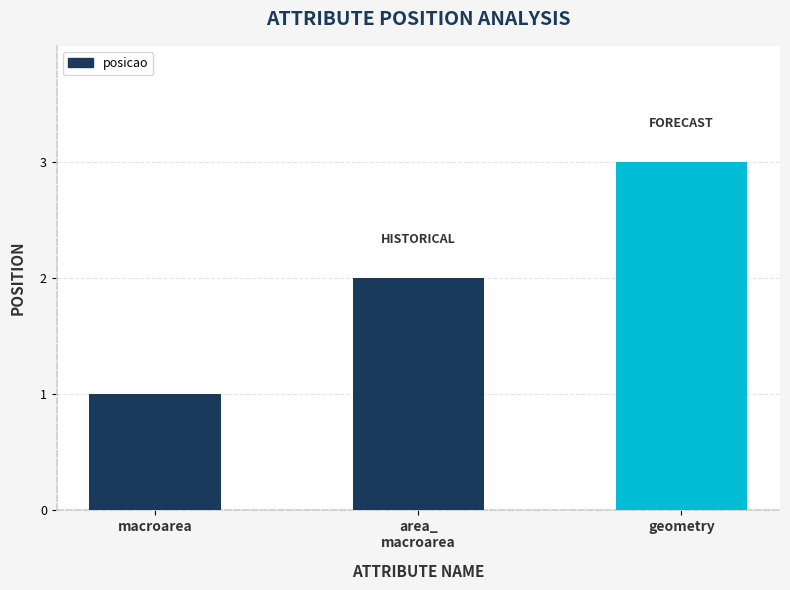

Reading left to right, list all the values displayed in this chart.

macroarea=1	area_
macroarea=2	geometry=3